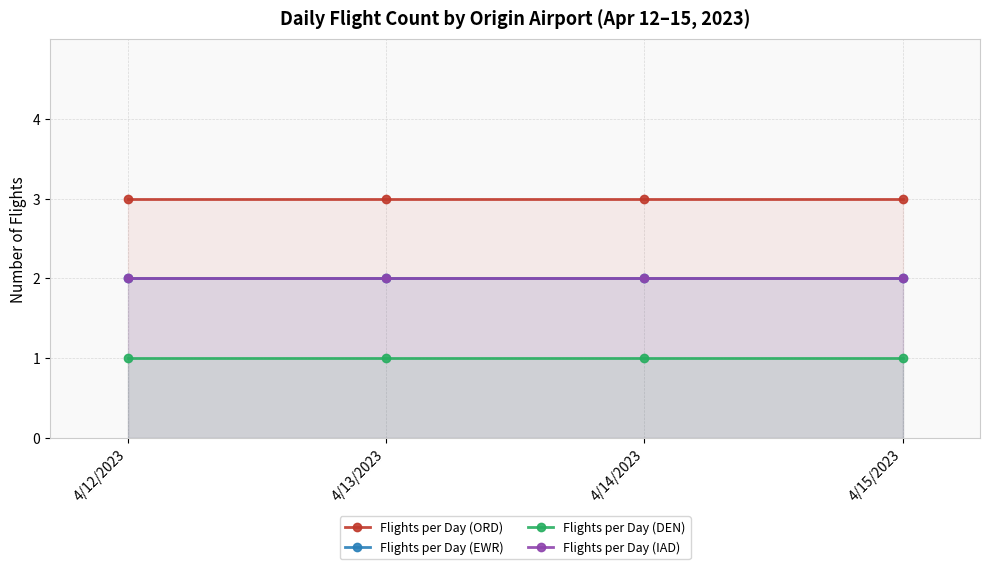

What is the approximate value of Flights per Day (EWR) at 4/15/2023?

2